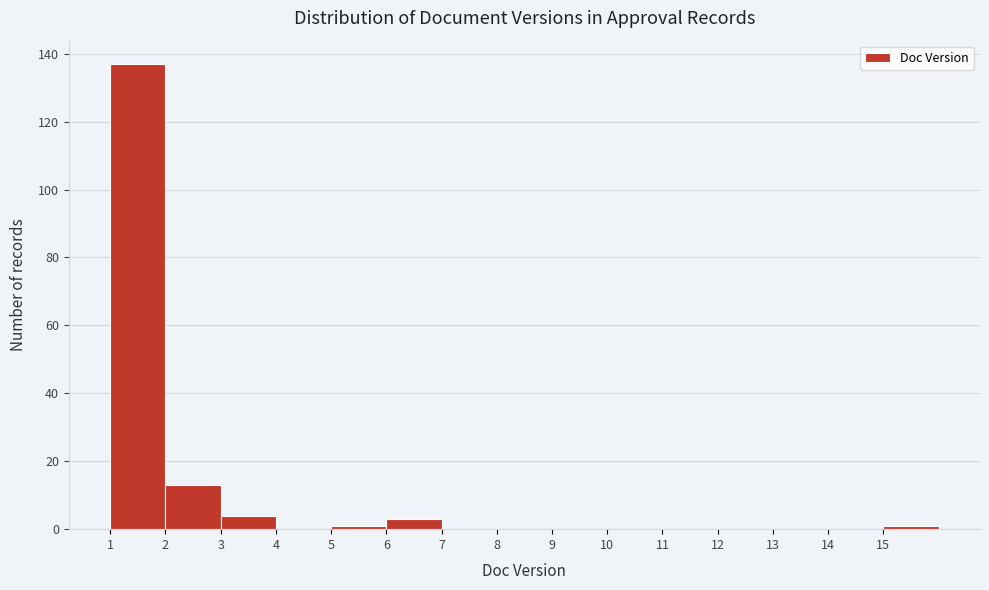

Reading left to right, transcribe this chart: for each bar, give the range it covers on the x-axis and its height. The values are not printed on the chart, so give them approximately, as read against the axis.

1 to 2: 138
2 to 3: 14
3 to 4: 4
4 to 5: 0
5 to 6: under 2
6 to 7: 4
7 to 8: 0
8 to 9: 0
9 to 10: 0
10 to 11: 0
11 to 12: 0
12 to 13: 0
13 to 14: 0
14 to 15: 0
15 to 16: under 2